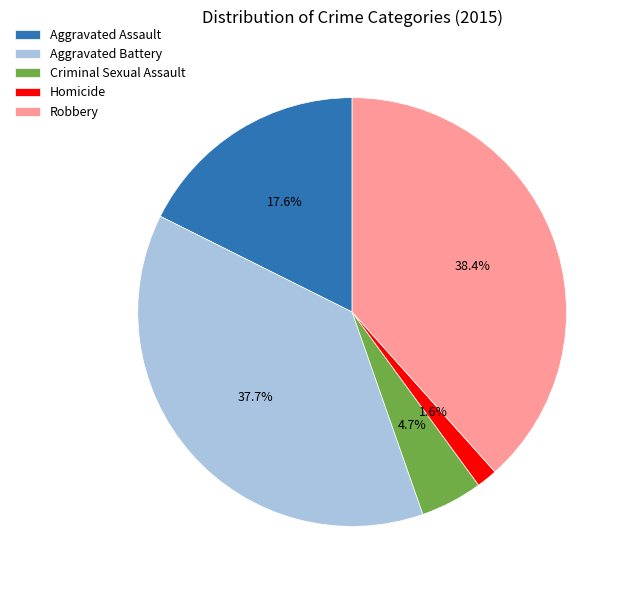

Which category has the biggest portion of the pie?

Robbery